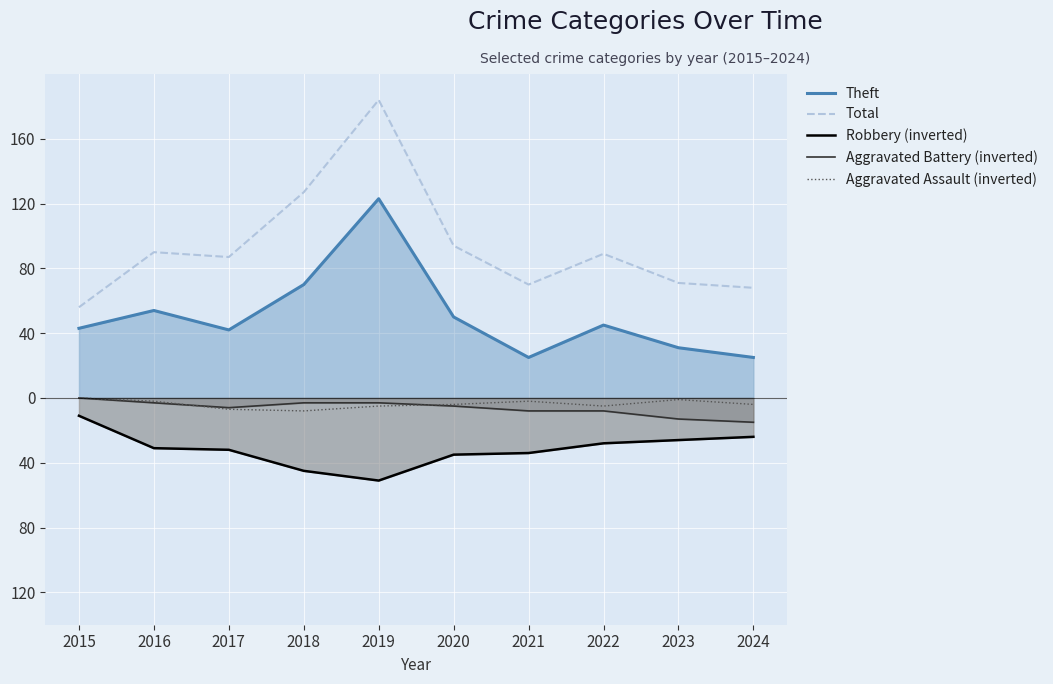

Between 2018 and 2020, which is larger?

2018